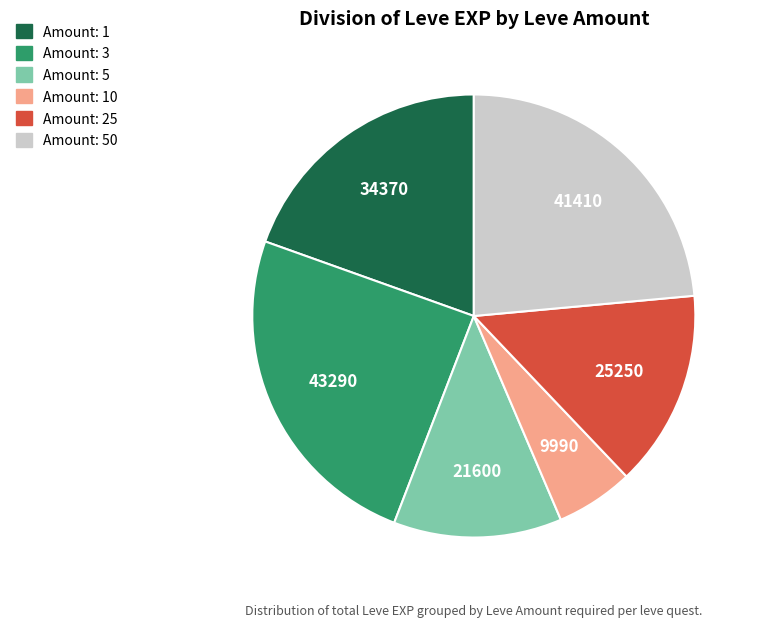

Is there any slice that represents more than half of the pie?

No